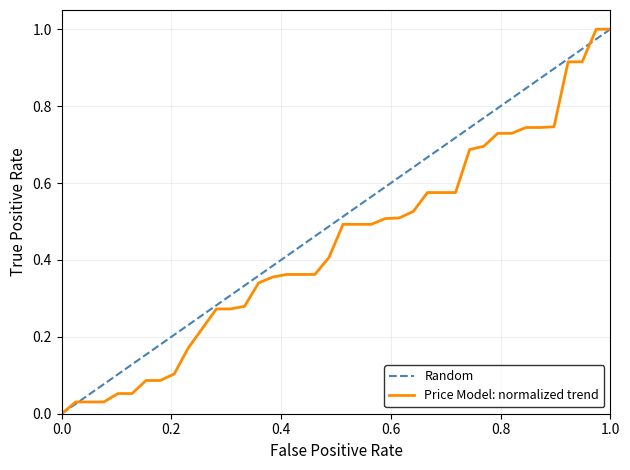

Which series has the largest total across all categories?

Random